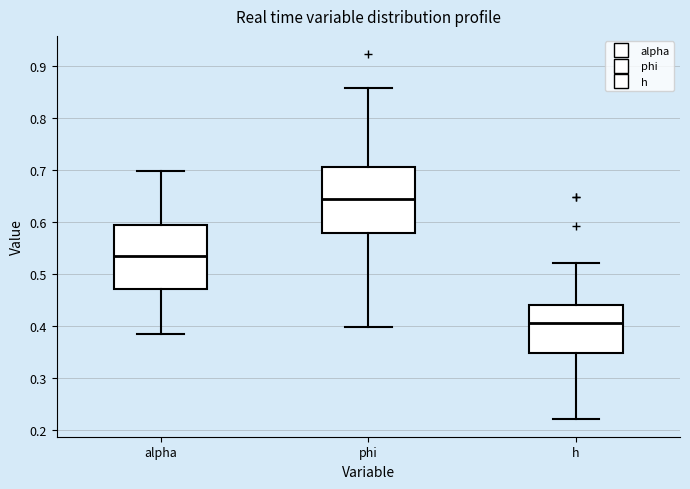

Which box has the highest median line?

phi